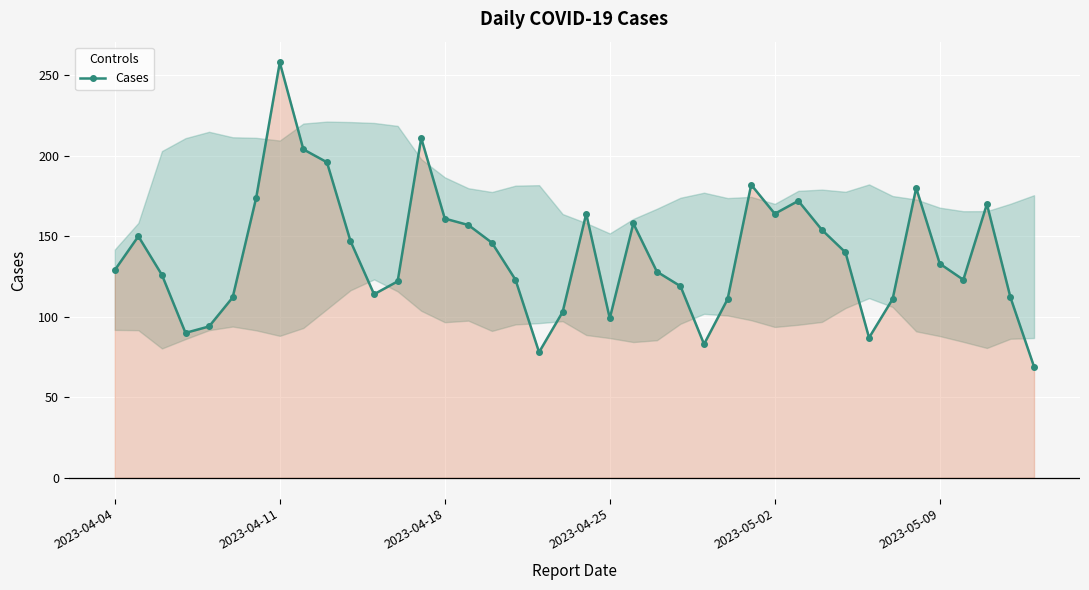

What is the sum of all values?

5554